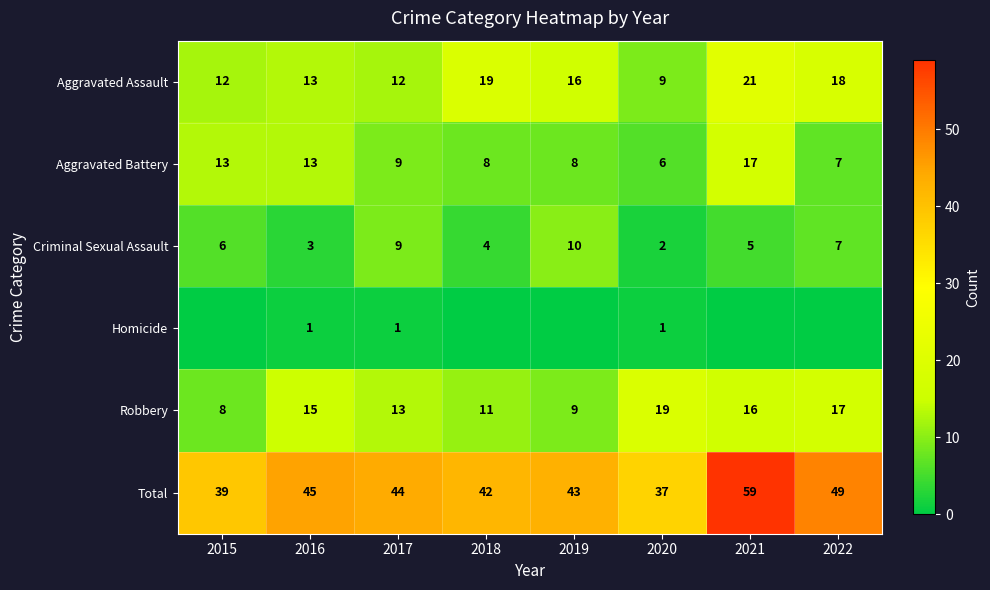

What is the lowest value of the Criminal Sexual Assault series?

2